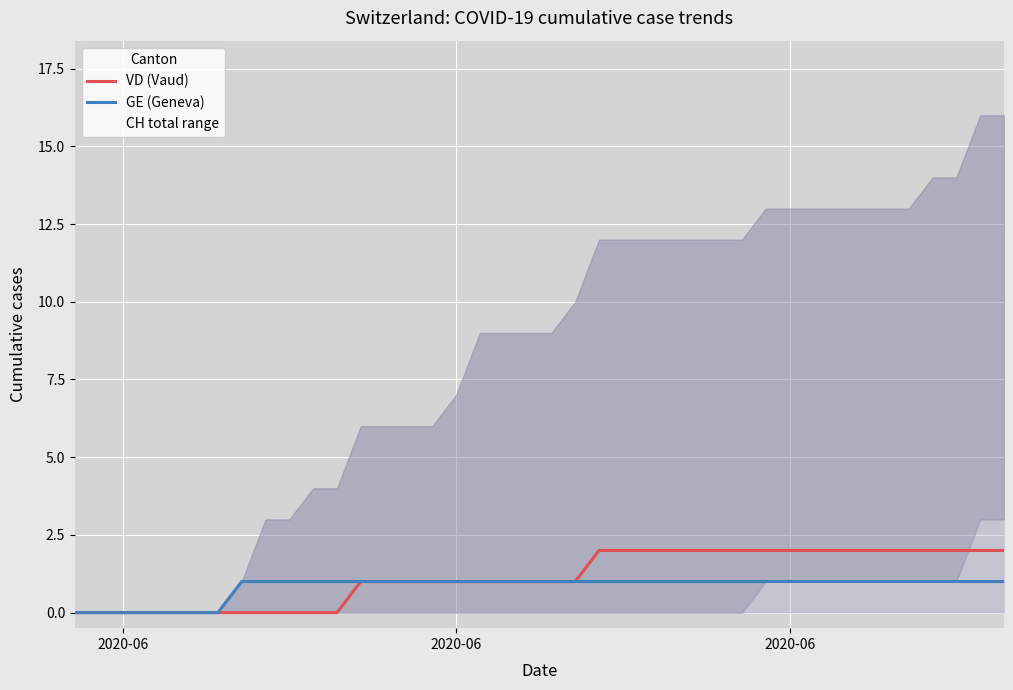

What is the sum of all VD (Vaud) values?

46